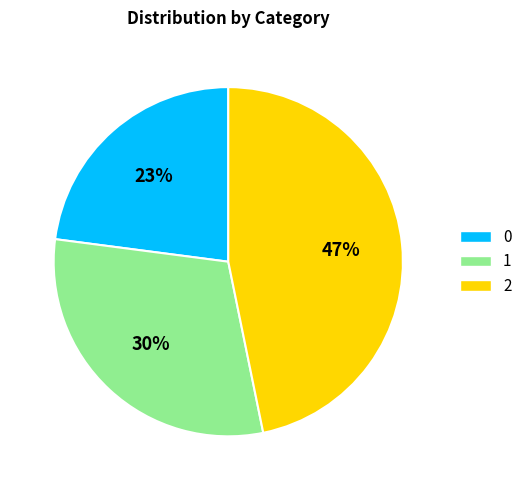

Which slice is the largest?

2